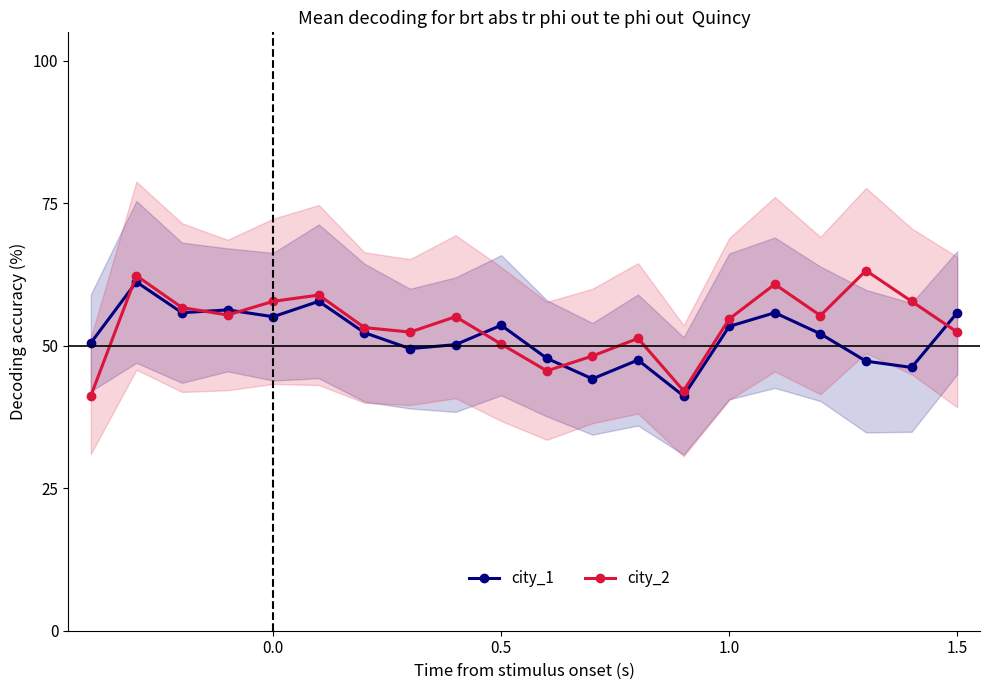

How many interior local peaks does the city_2 series have?

6